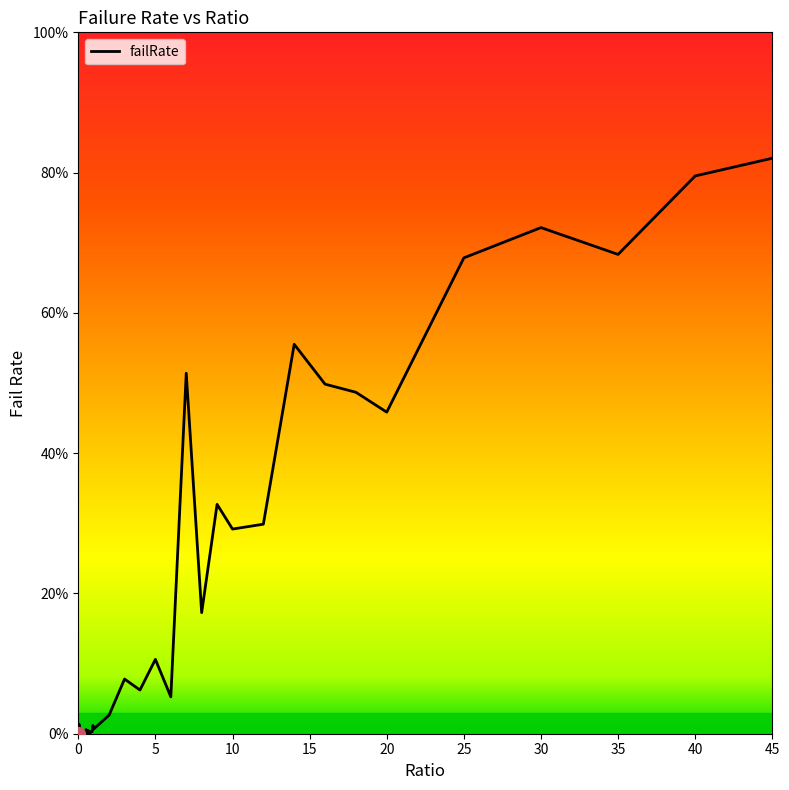

Does the chart have visible grid lines?

No